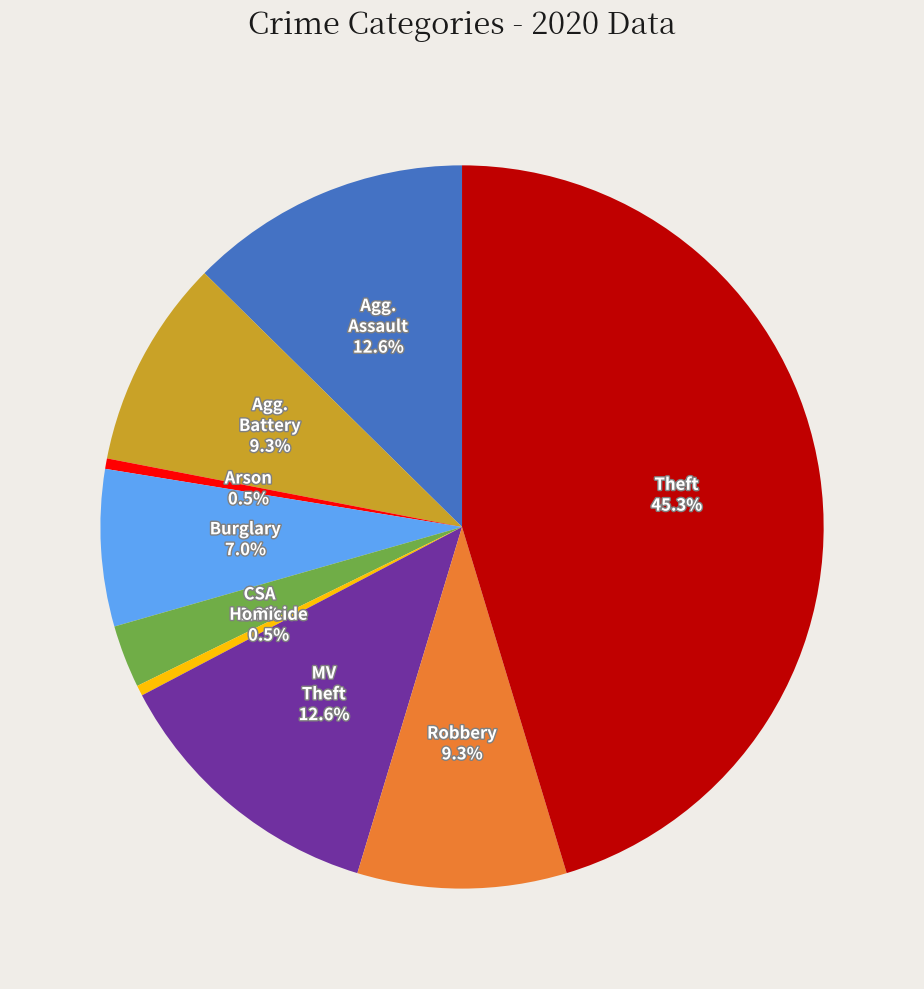

Does any single category account for the majority?

No